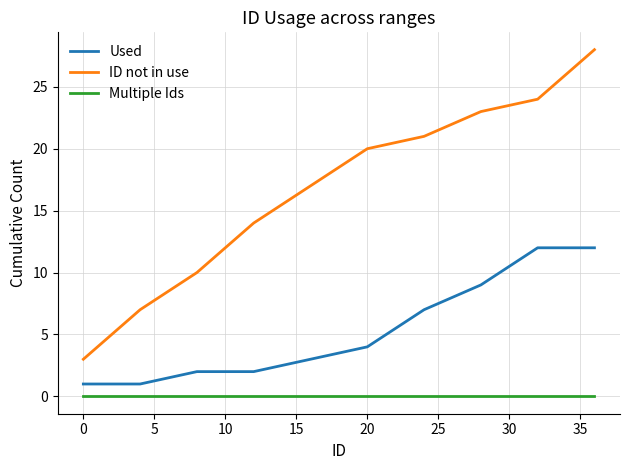

Which series has the widest spread of values?

ID not in use